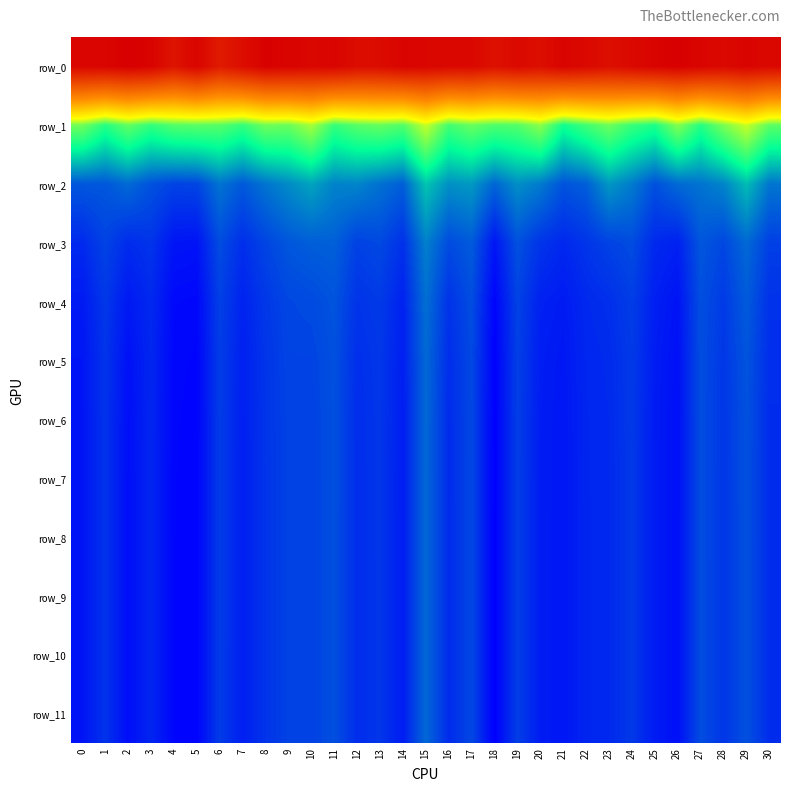

At which label is row_3 closest to 5?

13